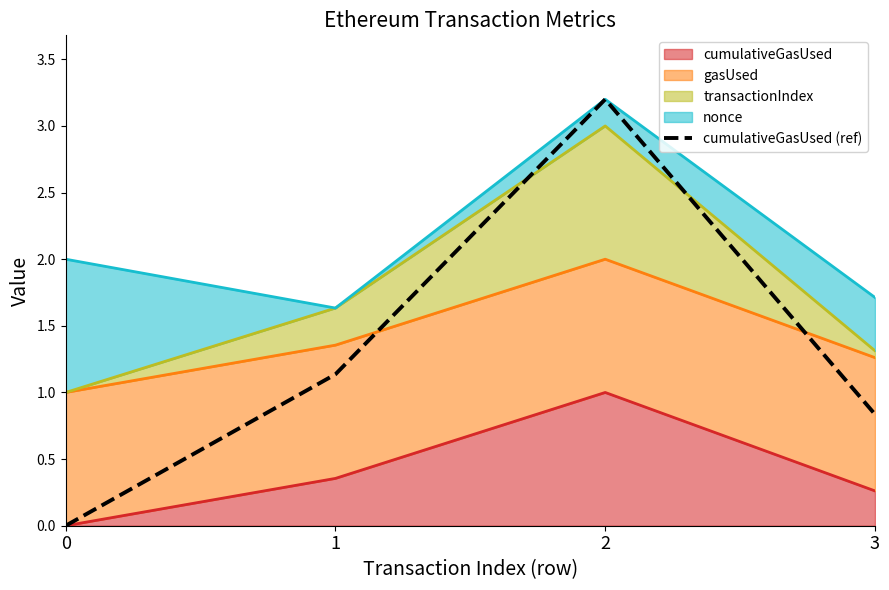

What is the maximum value shown in the chart?

3.2